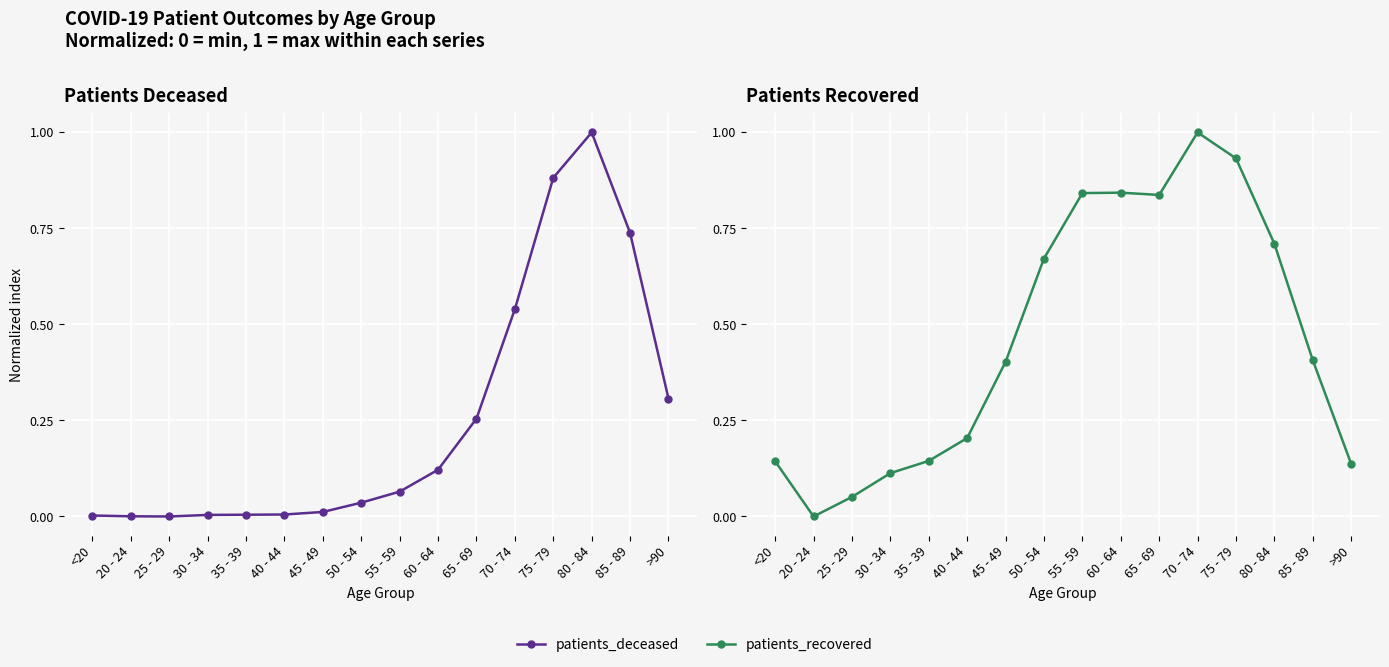

What is the label of the 3rd point from the left?

25 - 29